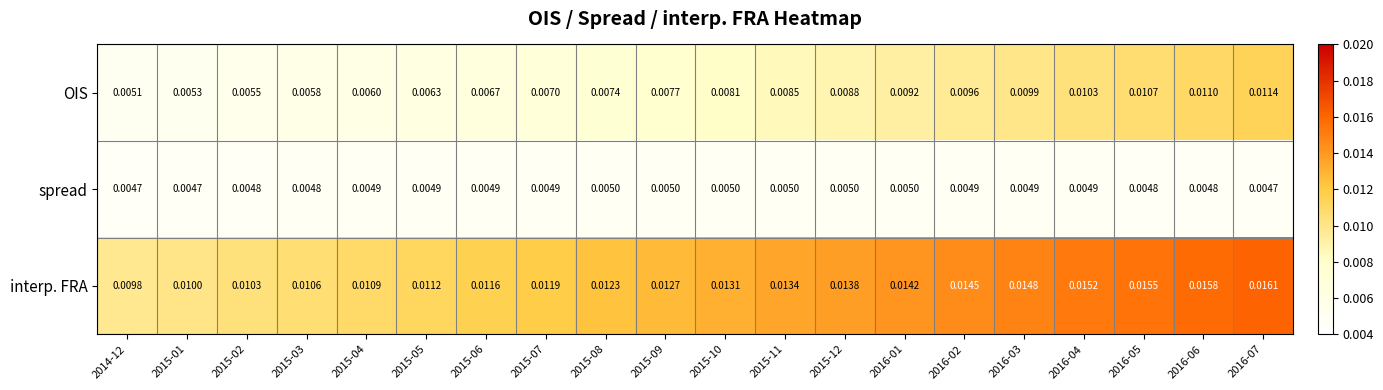

Rank the series by their maximum value, from lowest to highest.

spread, OIS, interp. FRA